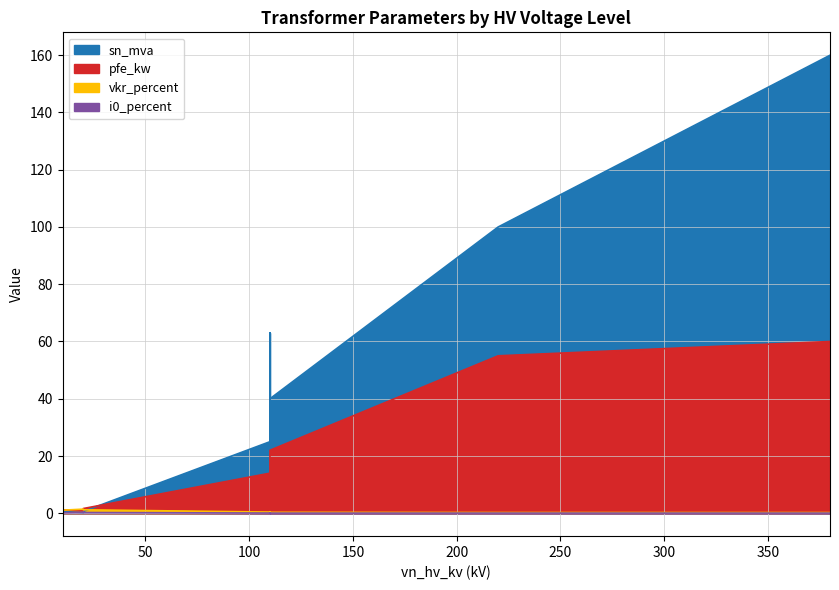

How many times do pfe_kw and sn_mva cross each other?

1